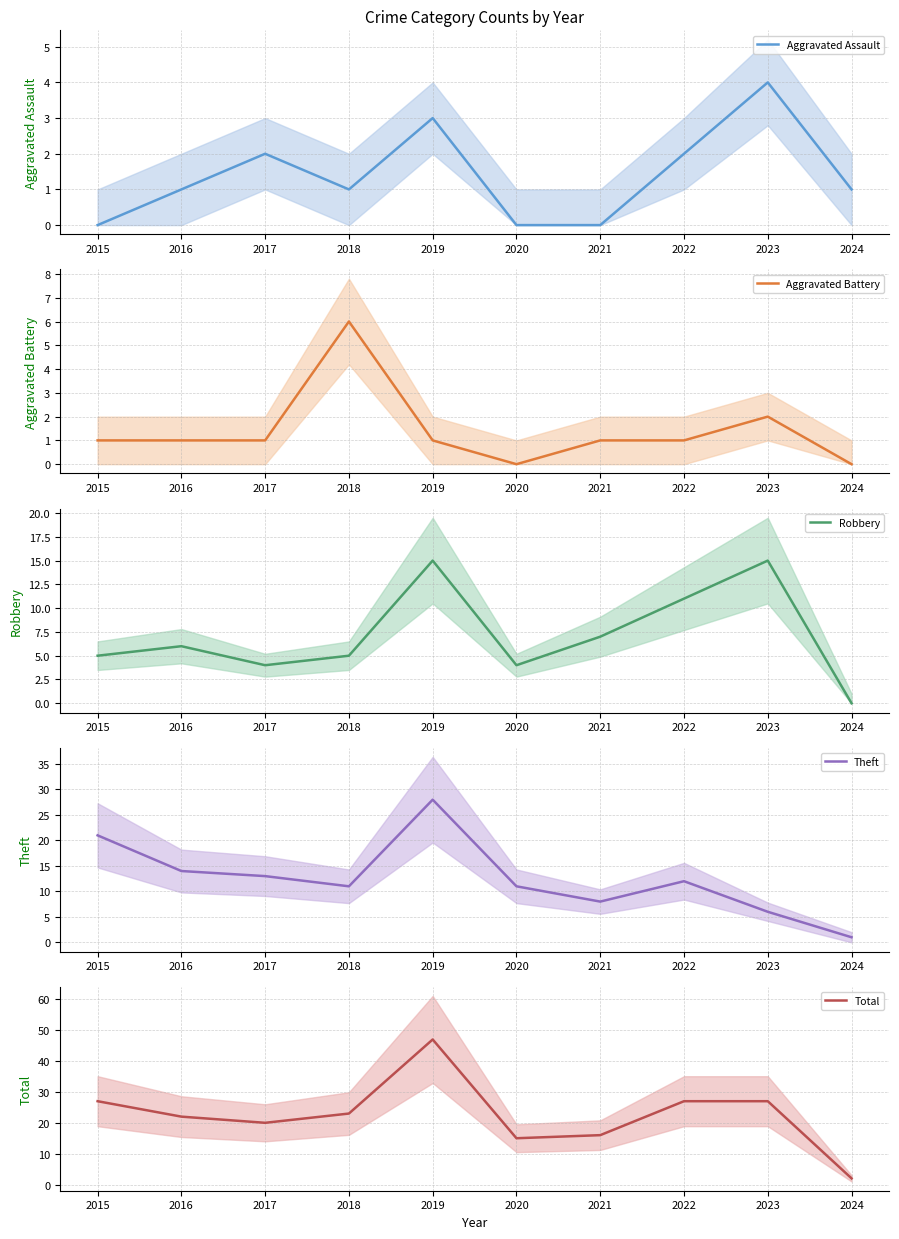

What is the maximum value for Robbery?

15